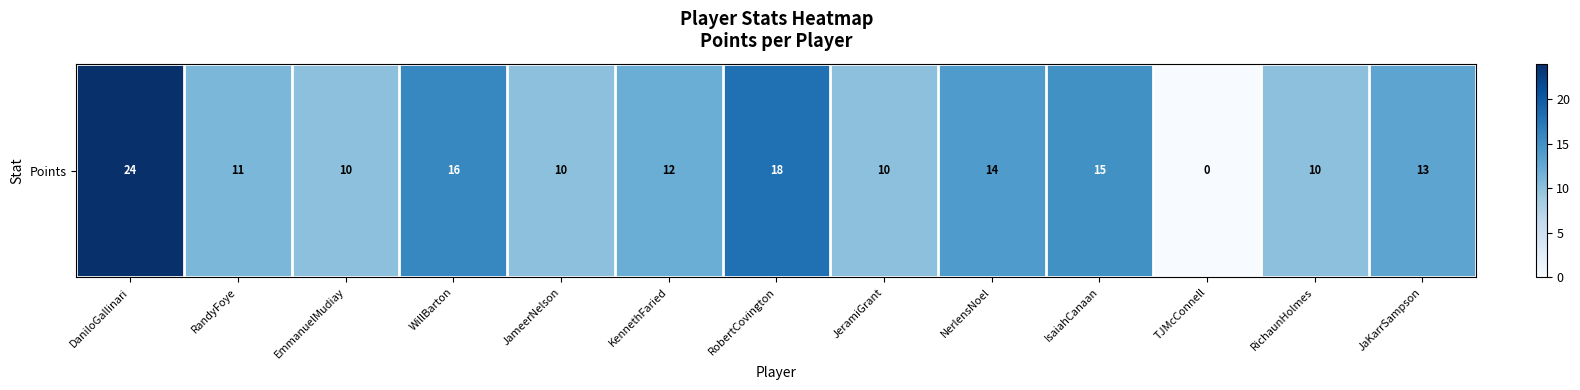

Count the number of data series in this chart.

1